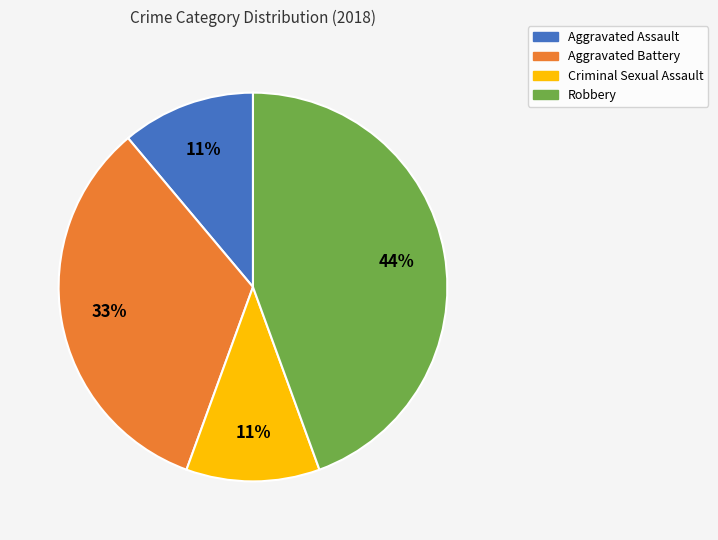

Count the number of slices in the pie.

4